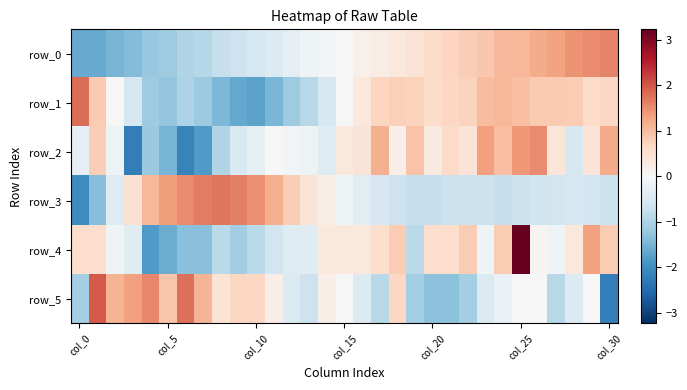

What is the highest value of the row_4 series?

3.2